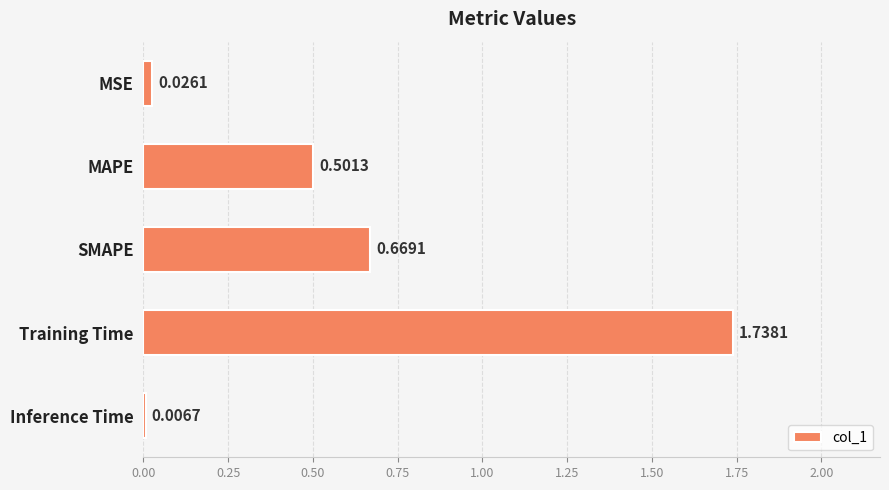

List the labels in order of value, largest first.

Training Time, SMAPE, MAPE, MSE, Inference Time